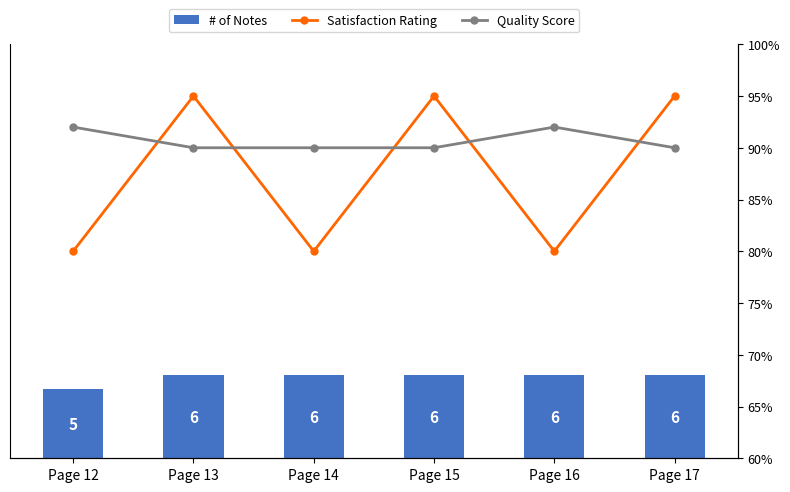

At how many categories does at least one series exceed 5?

5